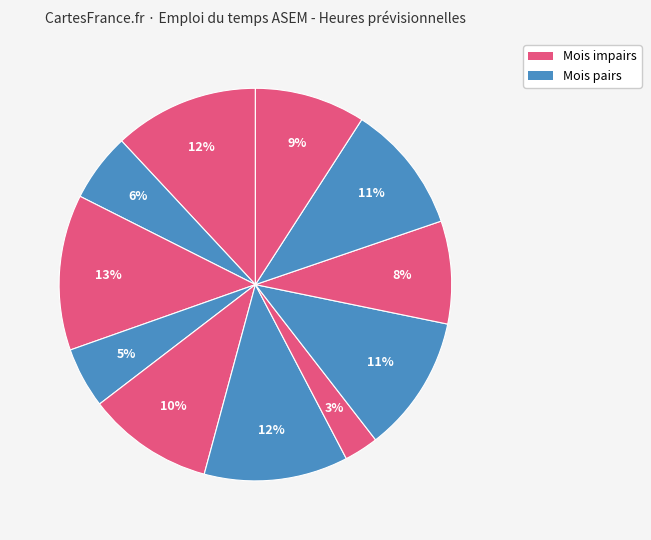

Count the number of slices in the pie.

11